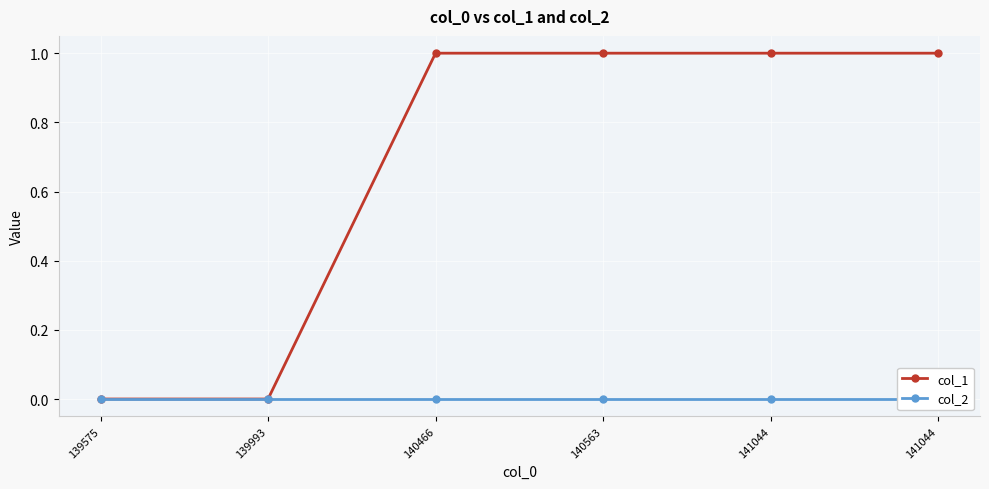

What is the difference between the highest and lowest values at 140563?

1